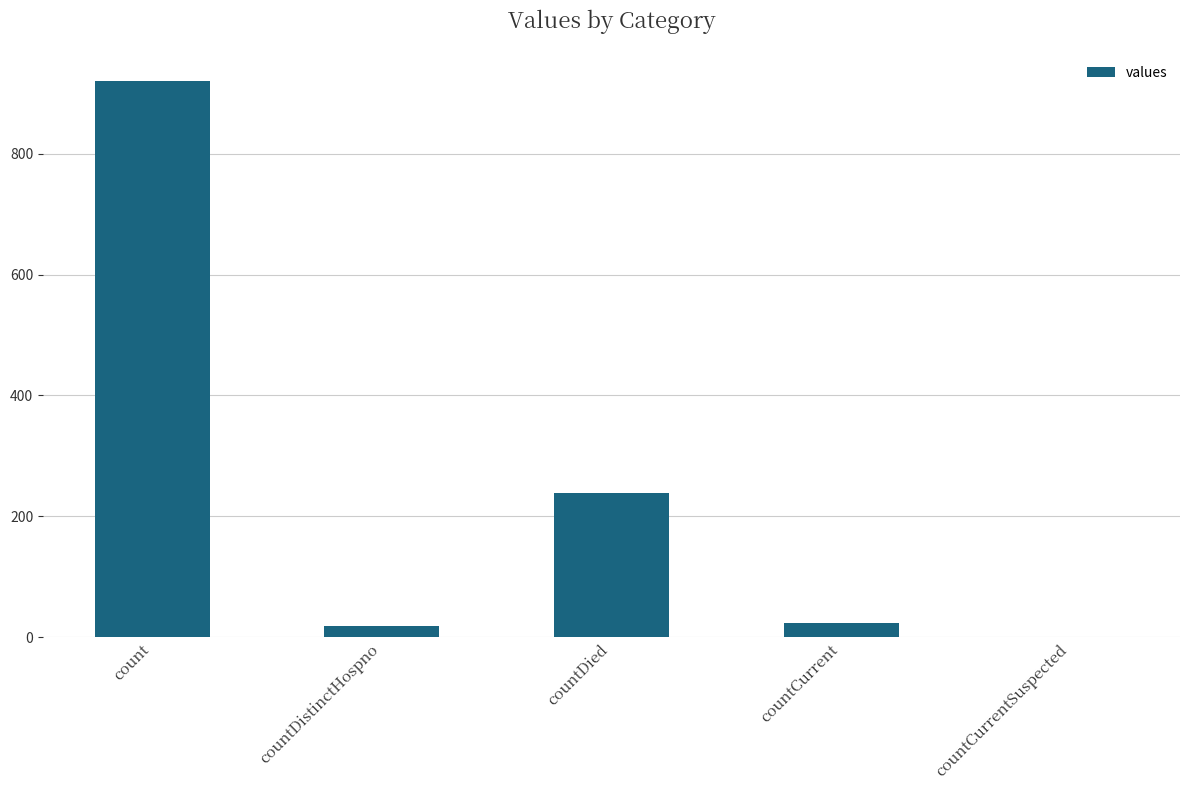

How many values are above zero?

4